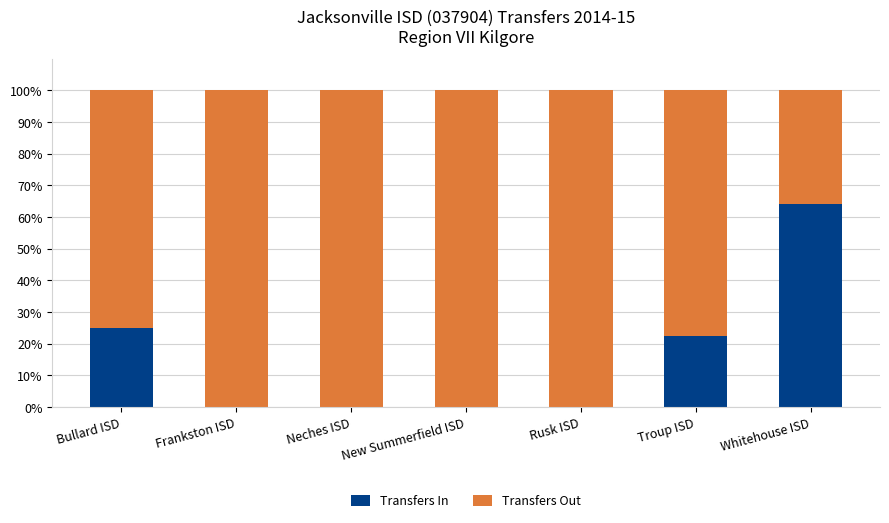

What is the sum of all Transfers In values?

111.9